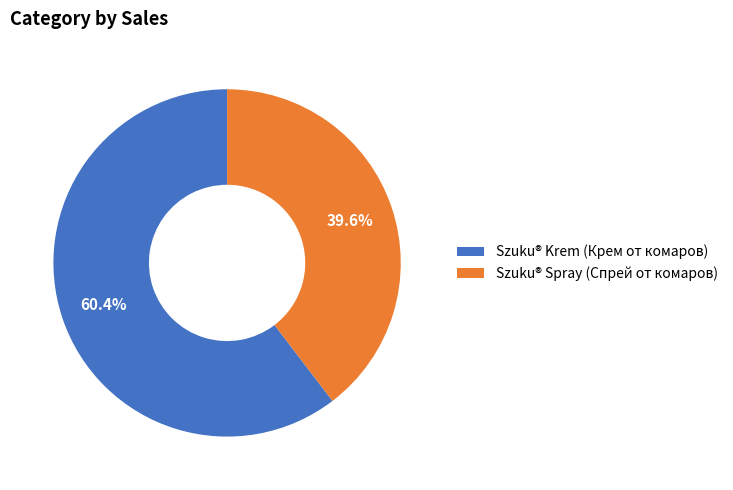

To the nearest percent, what percentage of the pie is Szuku® Krem (Крем от комаров)?

60%